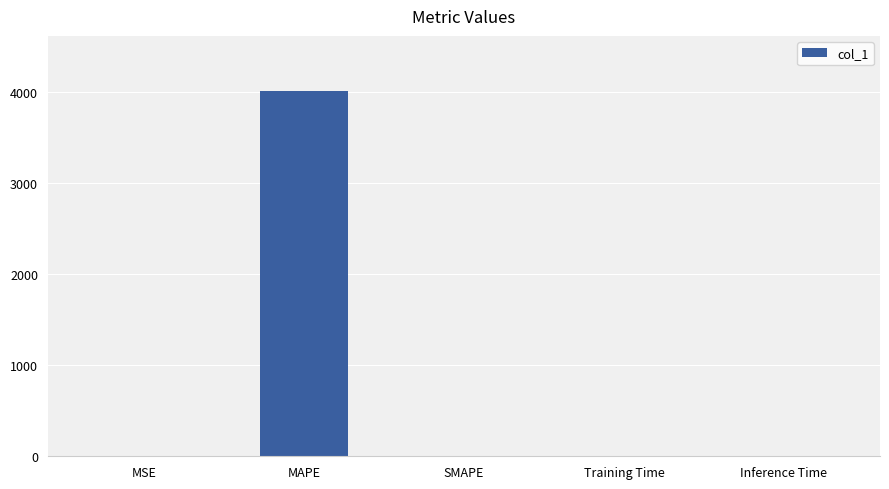

What is the sum of all values?

4010.7